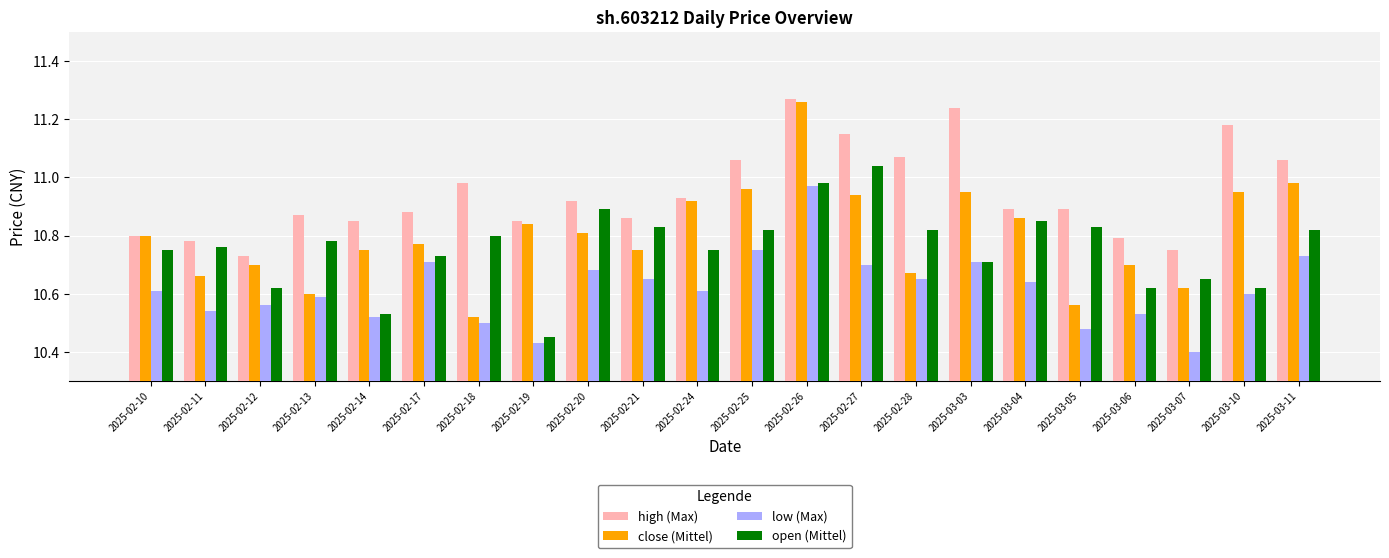

Is it true that open (Mittel) equals 10.8 at 2025-02-24?

True